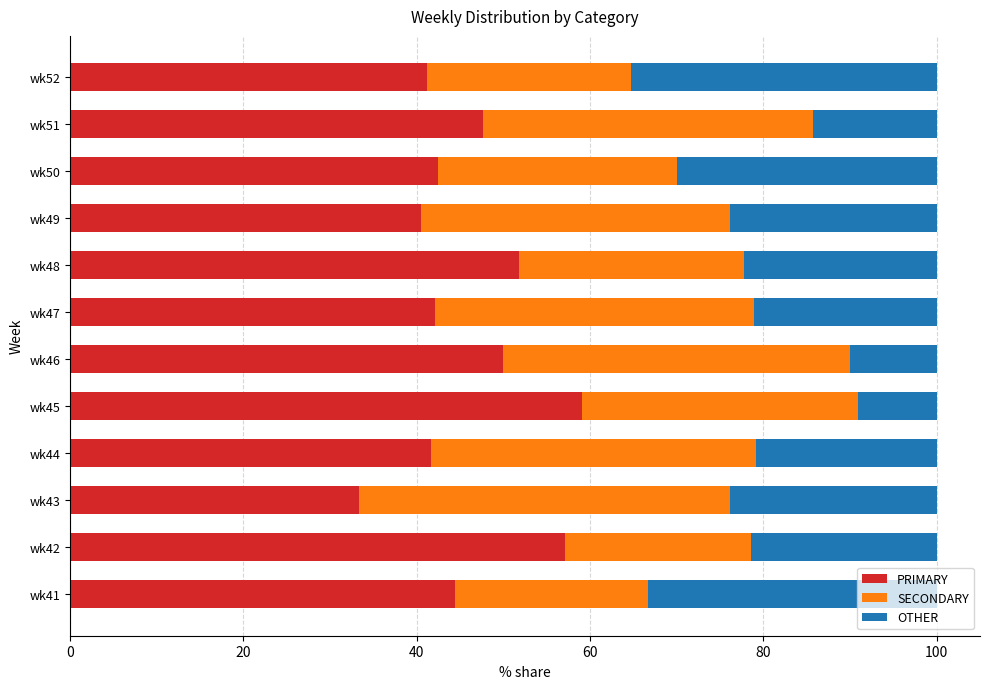

The value of PRIMARY at wk51 is 79.8. True or false?

False